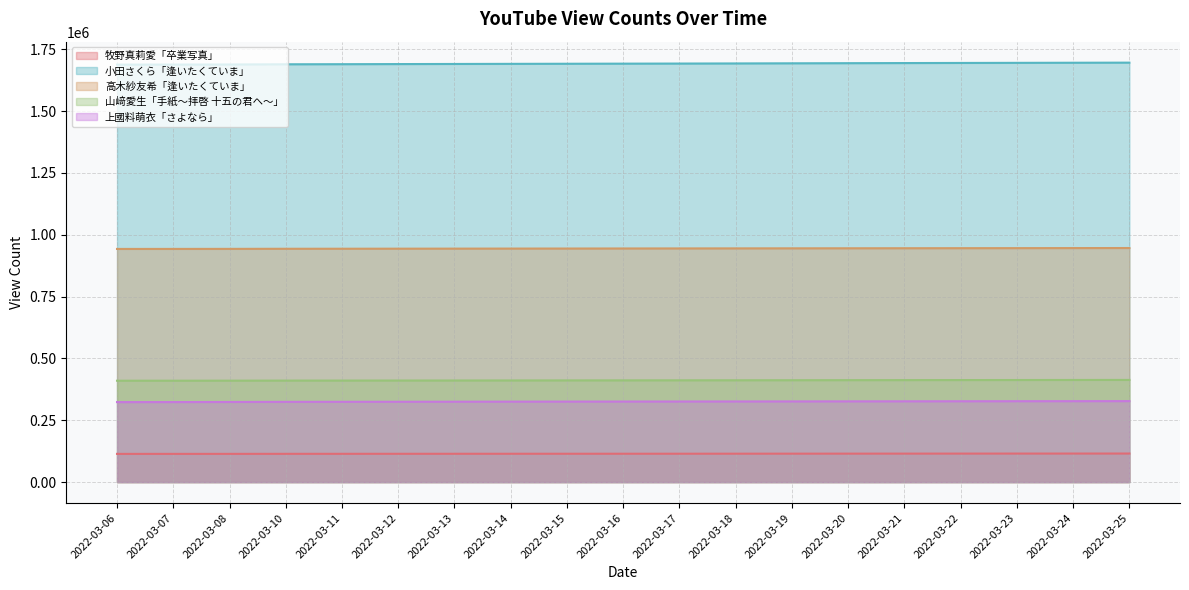

True or false: 上國料萌衣「さよなら」 and 高木紗友希「逢いたくていま」 cross at least once.

False